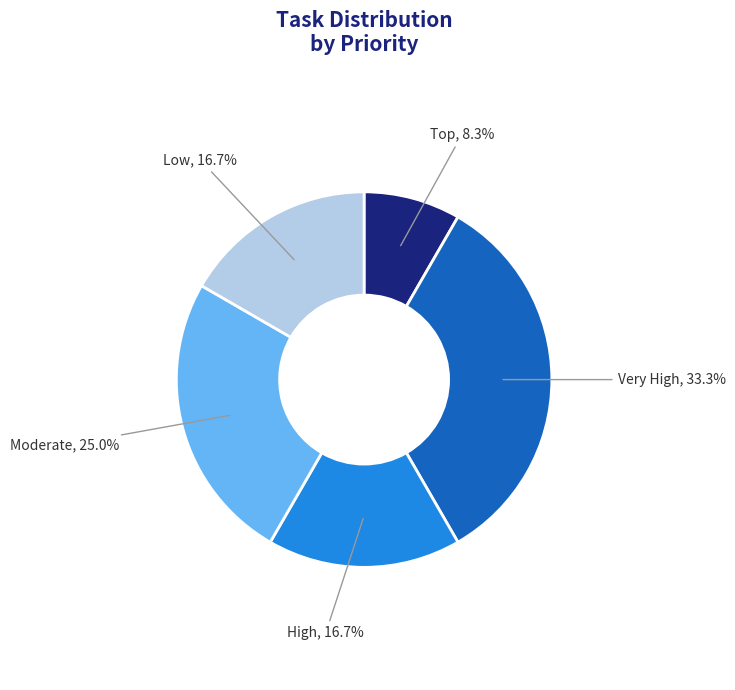

Does any single category account for the majority?

No